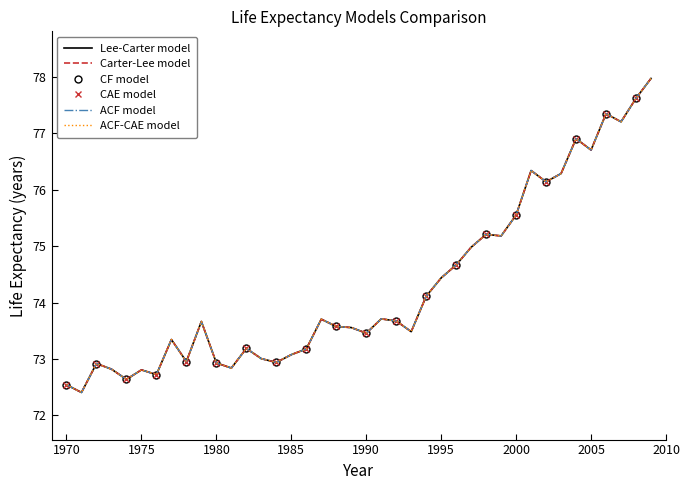

Rank the series at 1987 from lowest to highest value.

Lee-Carter model, Carter-Lee model, CF model, CAE model